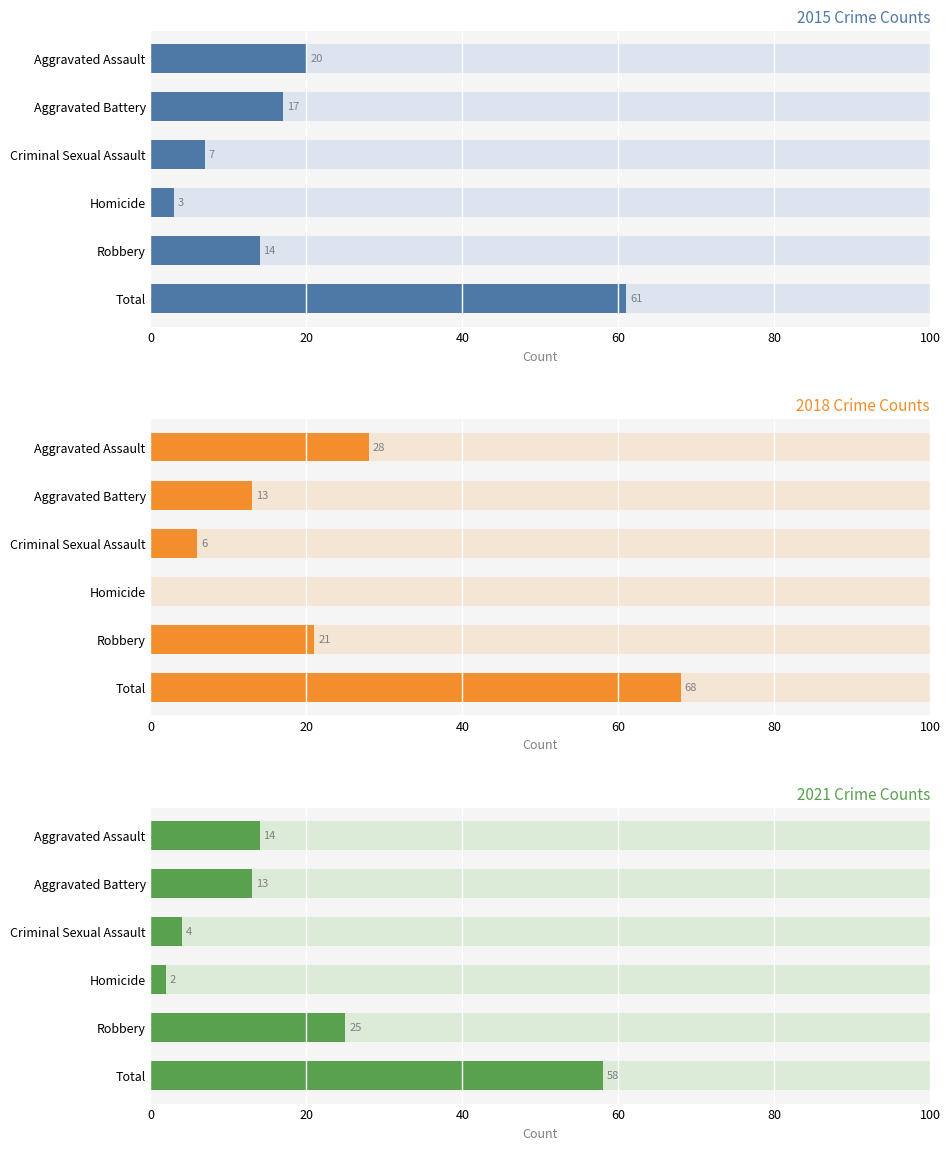

What is the average value of the 2015 series?

20